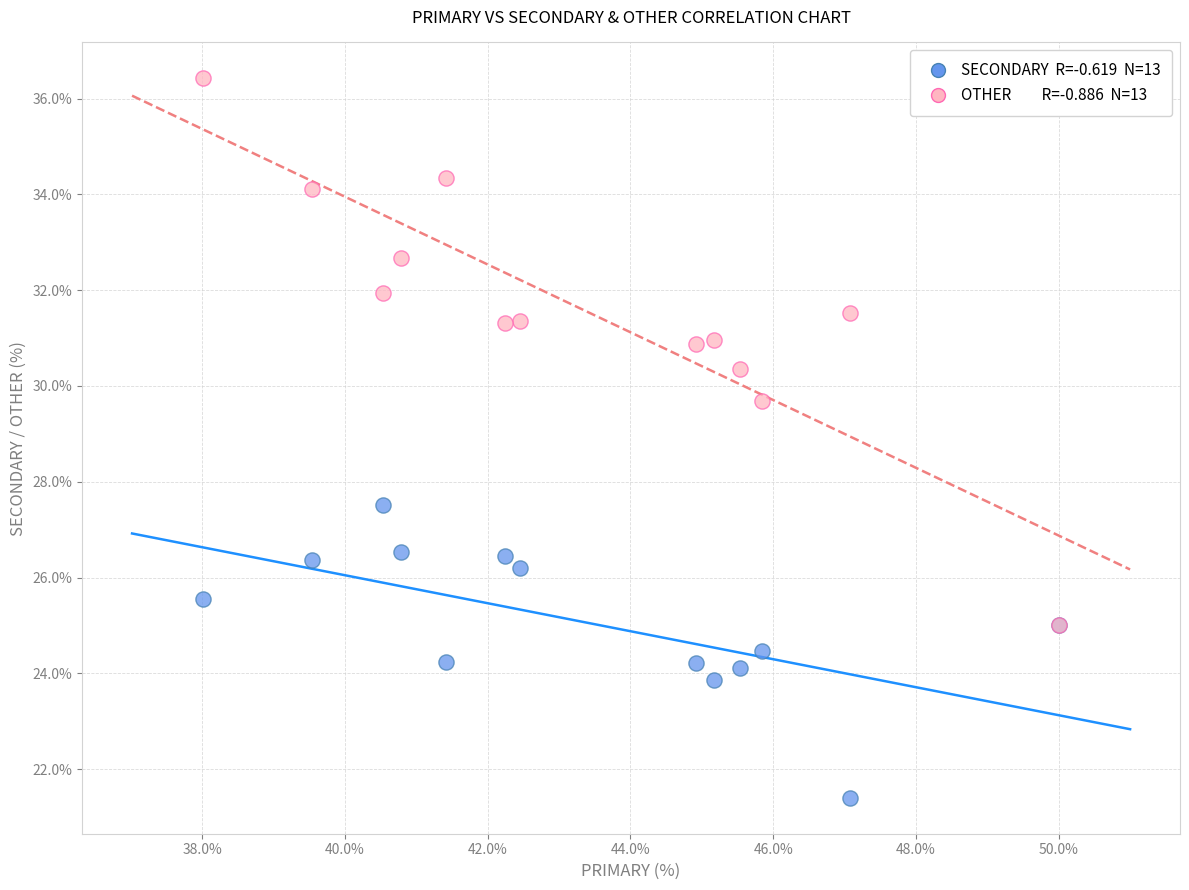

Across all series, what Y value is closest to 28?

27.5